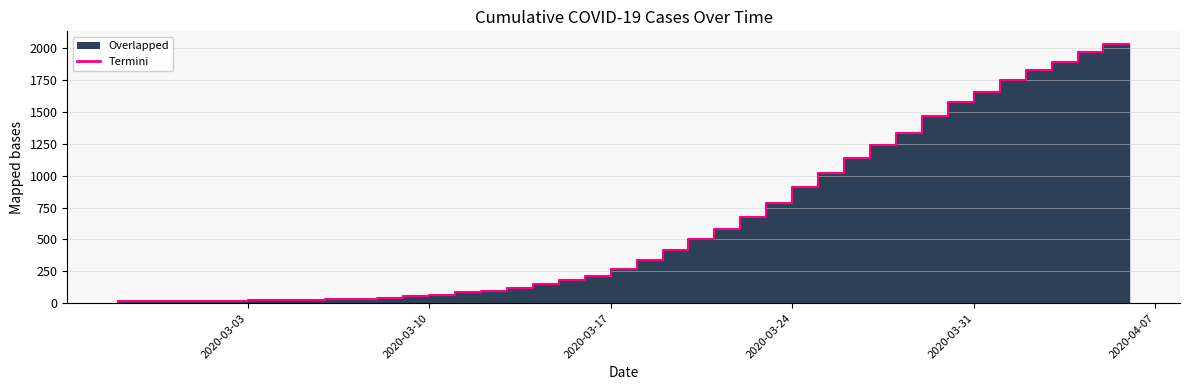

True or false: there are more than 1 points higher than both neighbors.

False